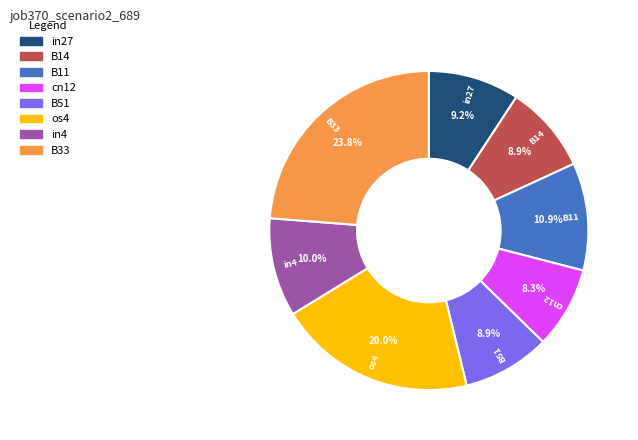

Combined, do cn12 and B51 account for over 50%?

No